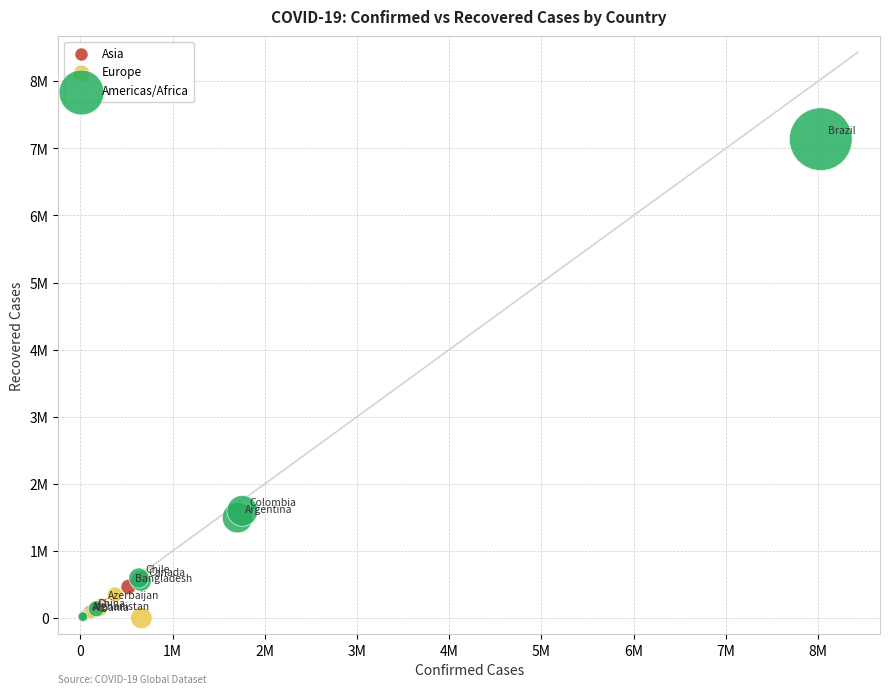

Which series contains the highest Y value?

Americas/Africa